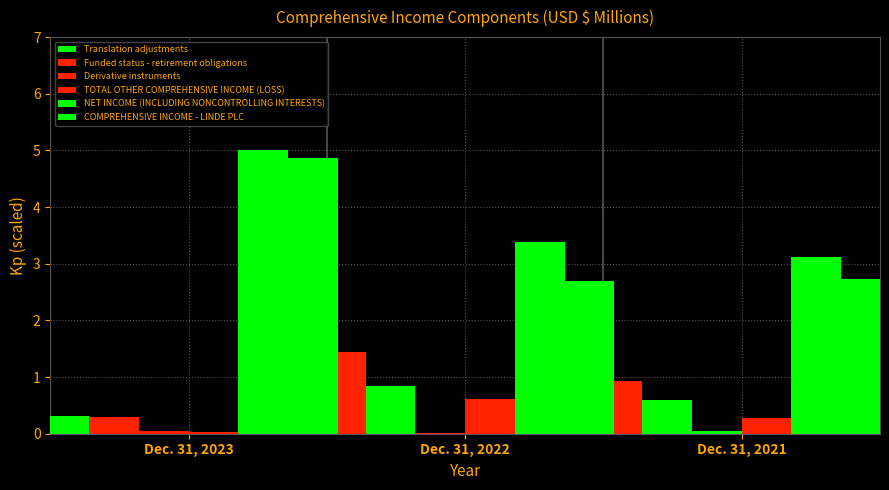

Between Dec. 31, 2022 and Dec. 31, 2021, which series saw the biggest shift?

Translation adjustments